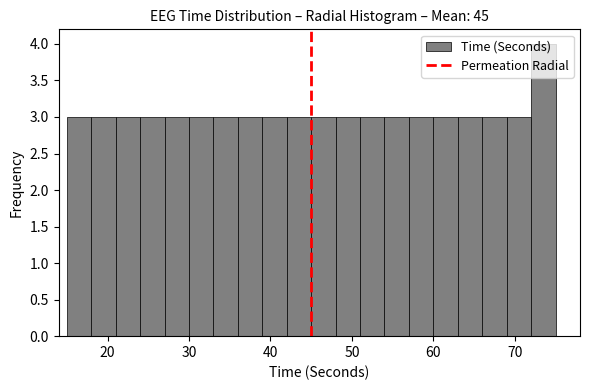

Read against the x-axis, roughly where is the centre of the tallest bar?

74